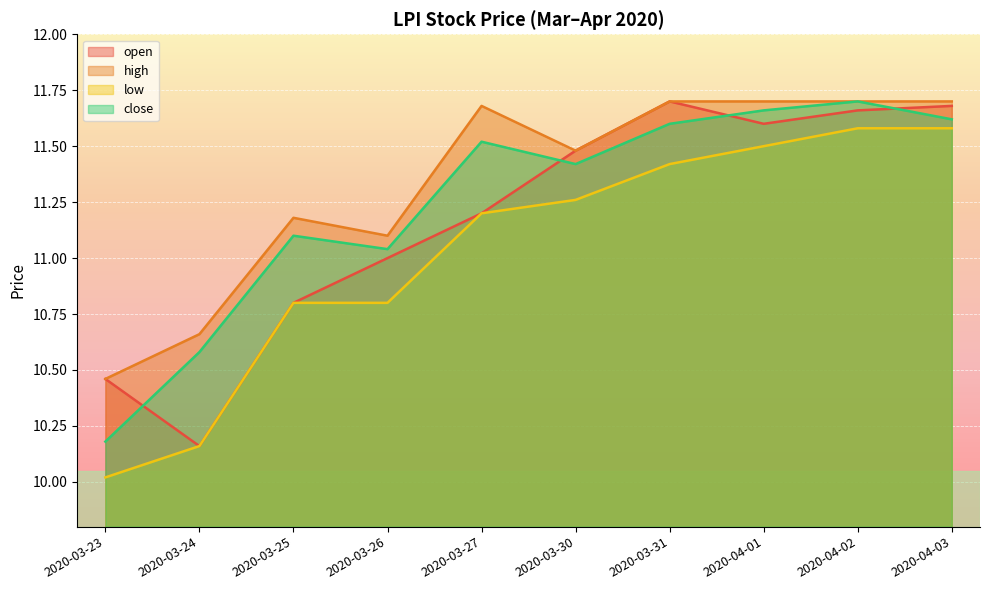

At which category does the chart reach its minimum across all series?

2020-03-23